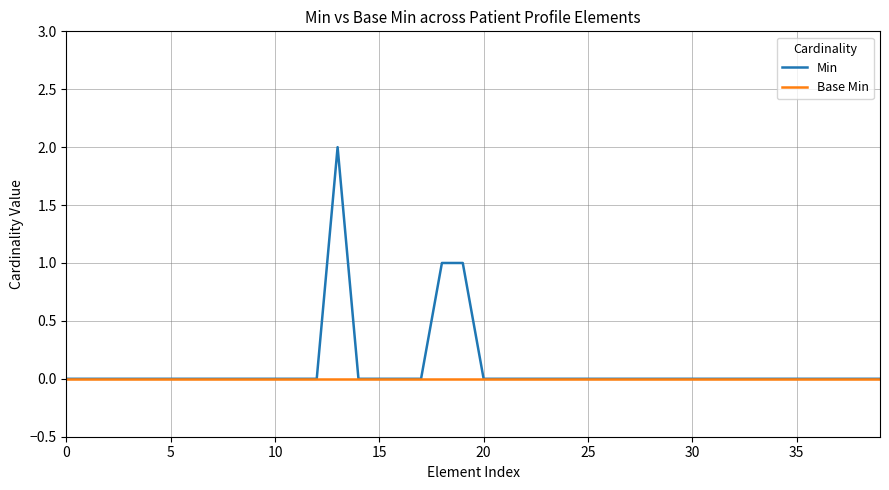

What are all the series names shown in the legend?

Min, Base Min